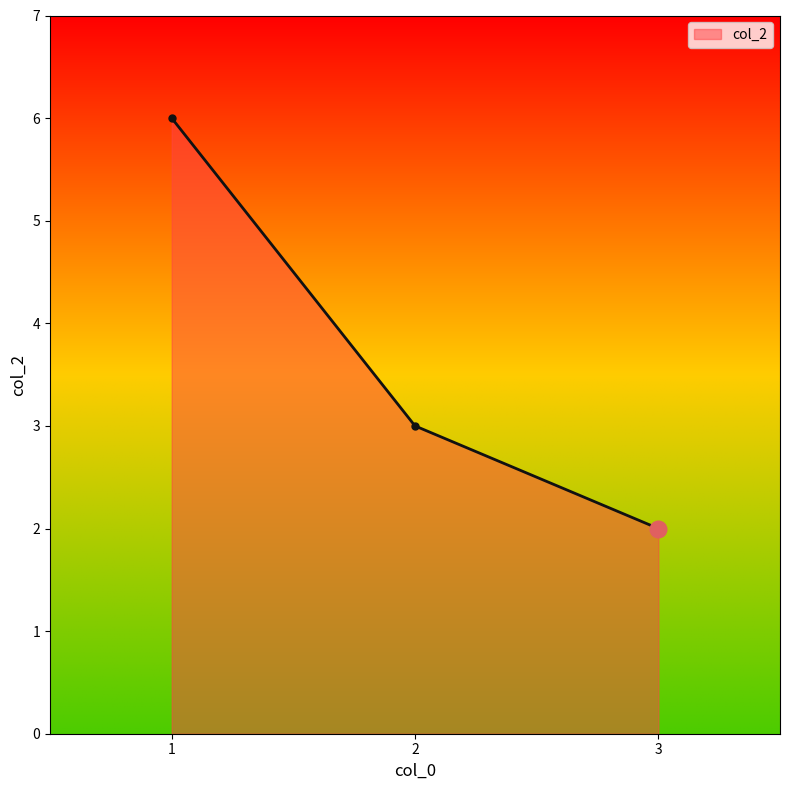

Reading left to right, transcribe all the data shown in this chart.

6	3	2